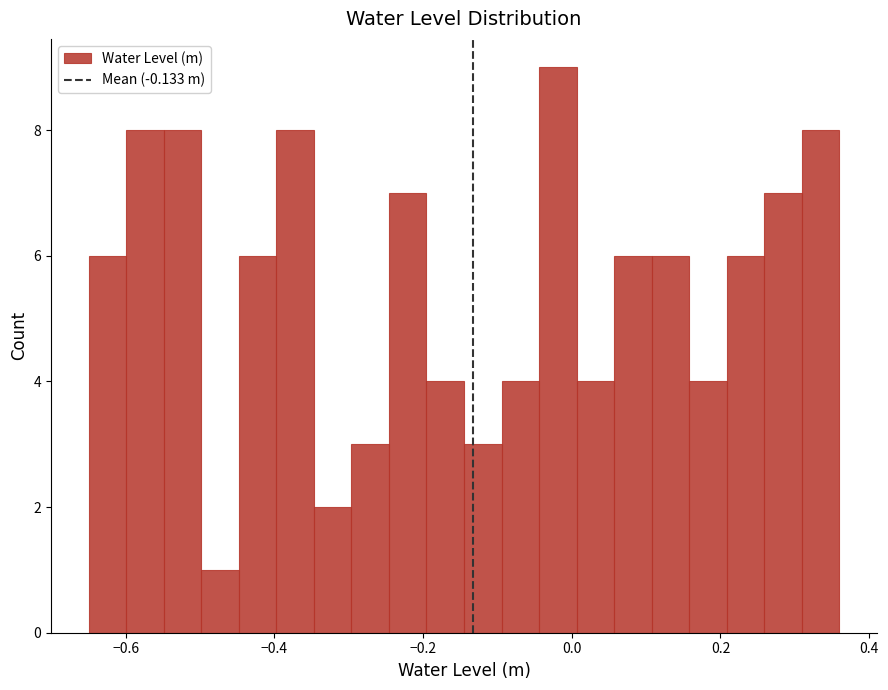

Read against the x-axis, roughly where is the centre of the tallest bar?

-0.02